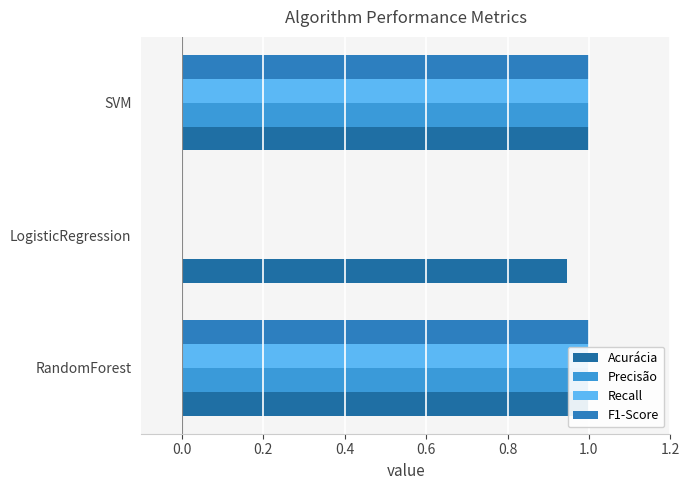

What is the average value of the Acurácia series?

1.0